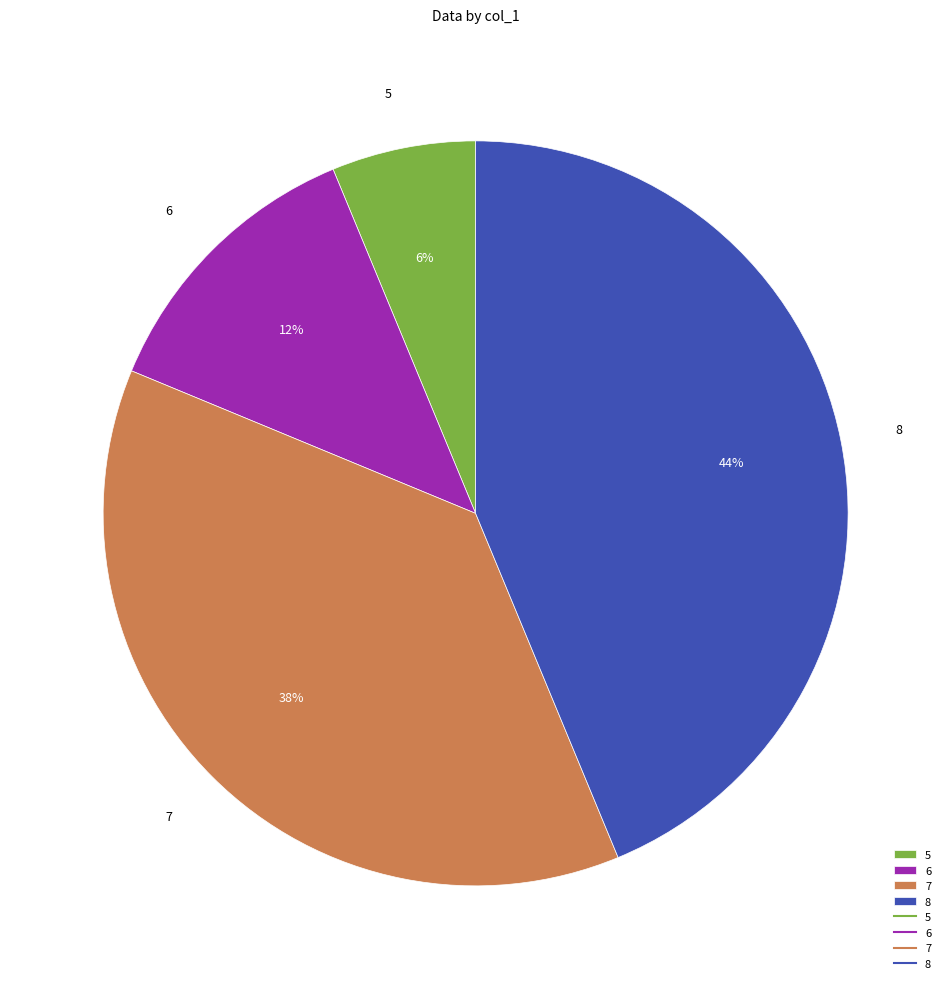

To the nearest percent, what percentage of the pie is 8?

44%